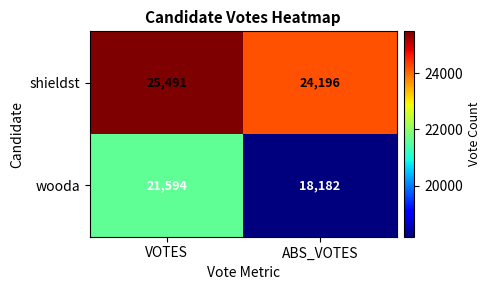

List the series in order of their peak value, lowest first.

wooda, shieldst